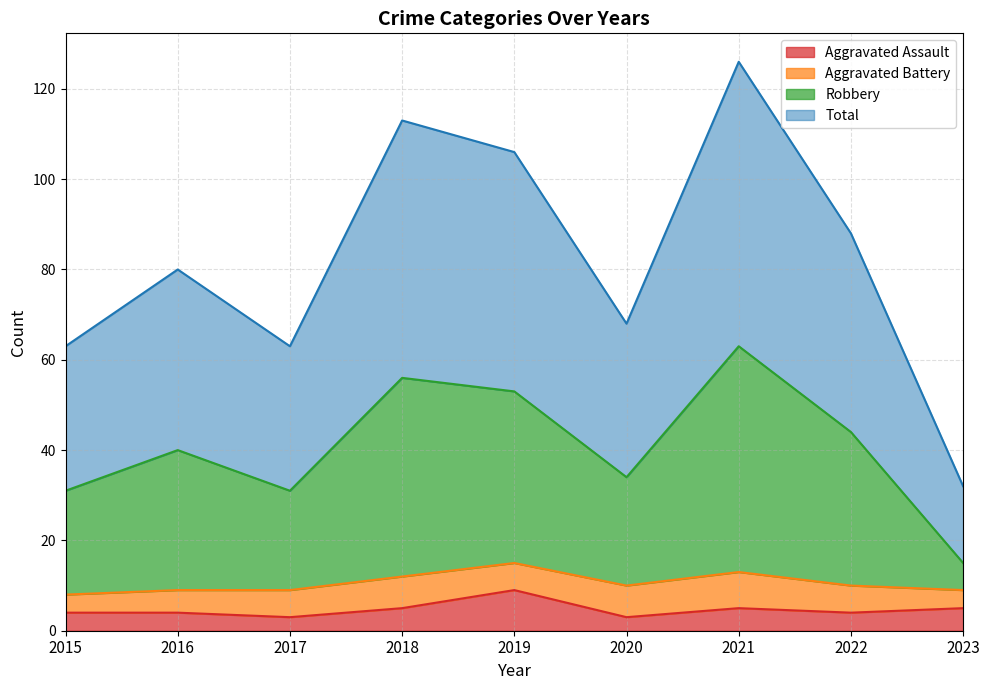

At which label does Aggravated Assault reach its peak?

2019